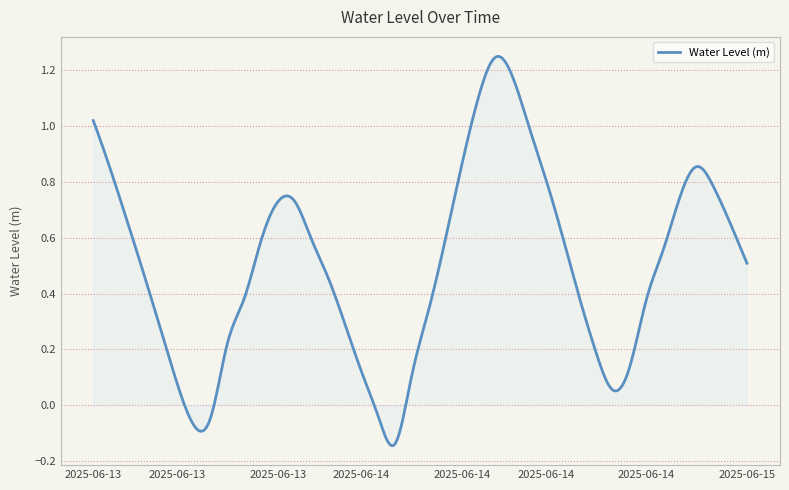

What is the difference between the maximum and minimum values?

1.4